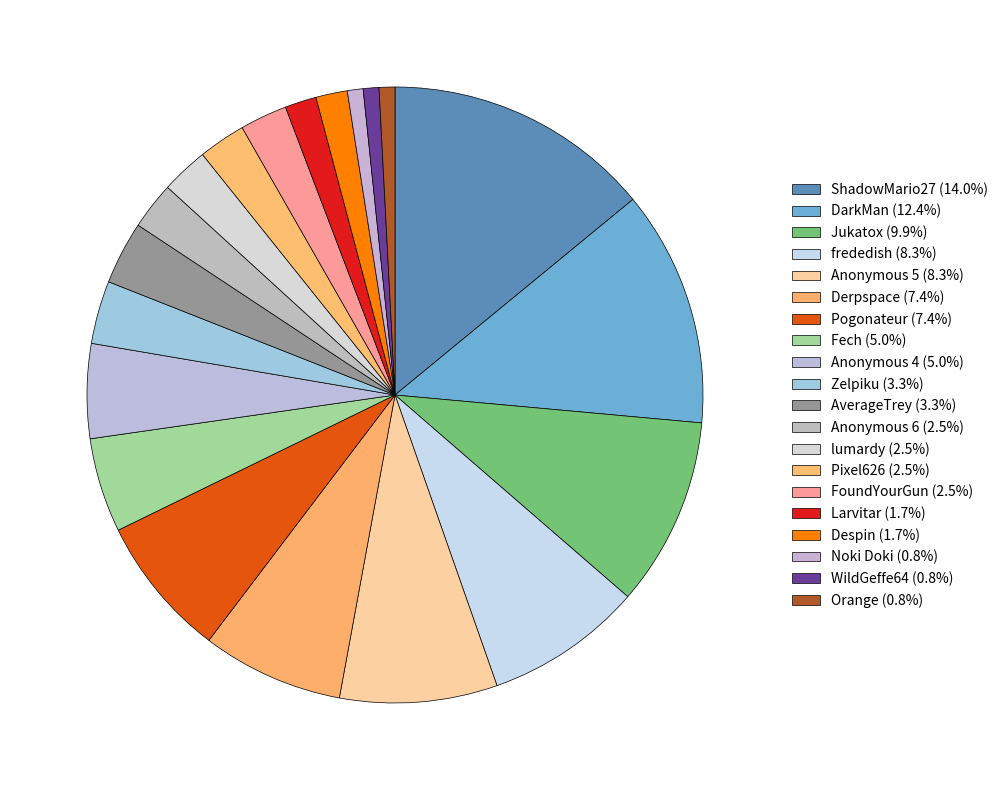

Which slice is the largest?

ShadowMario27